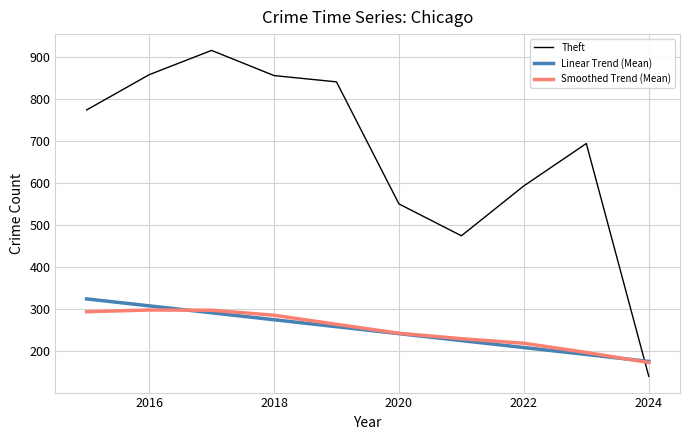

How many distinct data groups are displayed?

3